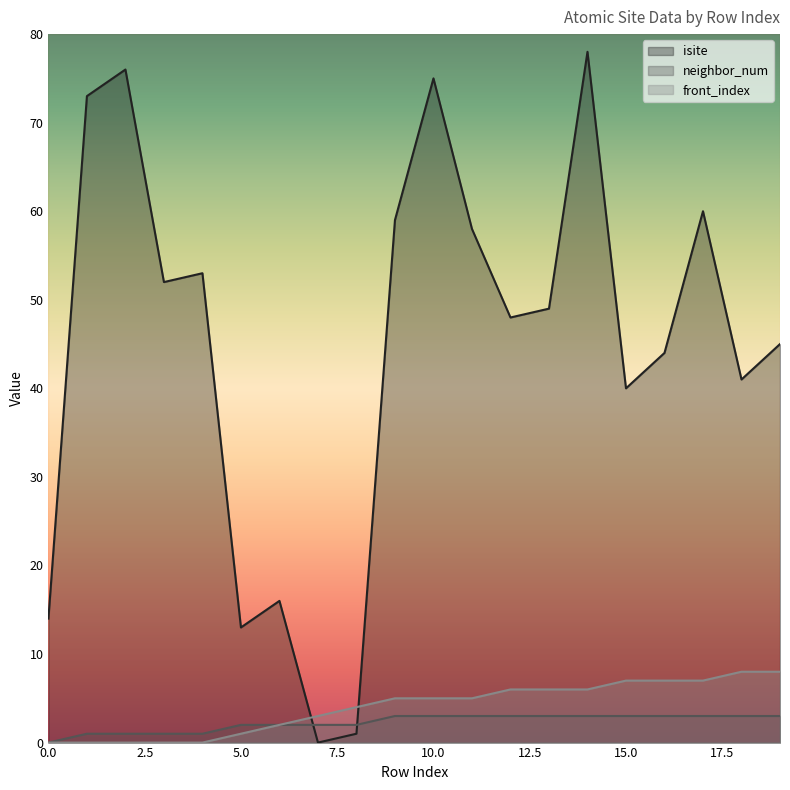

What is the average value of the isite series?

45